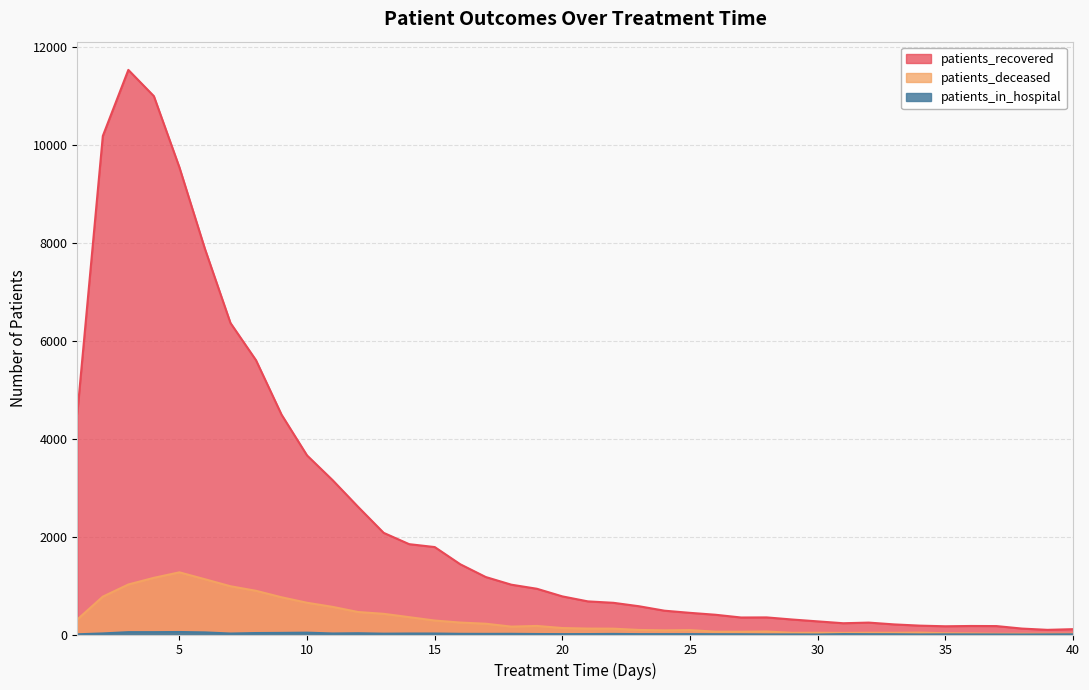

Reading right to left, list all the values displayed in this chart.

patients_recovered: 40=109	39=95	38=121	37=172	36=174	35=168	34=181	33=206	32=243	31=230	30=268	29=306	28=349	27=347	26=403	25=442	24=486	23=577	22=647	21=676	20=778	19=934	18=1017	17=1173	16=1434	15=1785	14=1844	13=2075	12=2605	11=3151	10=3655	9=4488	8=5599	7=6359	6=7871	5=9536	4=10989	3=11525	2=10176	1=4507
patients_deceased: 40=16	39=16	38=16	37=15	36=22	35=26	34=39	33=35	32=36	31=33	30=36	29=35	28=61	27=56	26=57	25=90	24=85	23=93	22=119	21=121	20=132	19=175	18=161	17=220	16=244	15=285	14=354	13=422	12=459	11=564	10=648	9=760	8=892	7=985	6=1128	5=1269	4=1157	3=1021	2=773	1=306
patients_in_hospital: 40=4	39=2	38=0	37=1	36=2	35=3	34=1	33=5	32=6	31=8	30=0	29=2	28=2	27=5	26=6	25=8	24=8	23=8	22=12	21=9	20=8	19=10	18=14	17=13	16=14	15=20	14=20	13=17	12=26	11=21	10=38	9=33	8=30	7=20	6=43	5=51	4=48	3=48	2=22	1=4